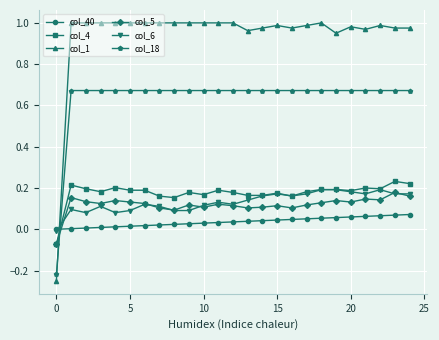

Which series has the largest total across all categories?

col_1